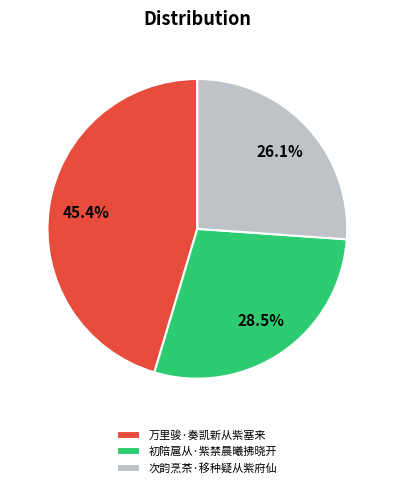

Is there any slice that represents more than half of the pie?

No